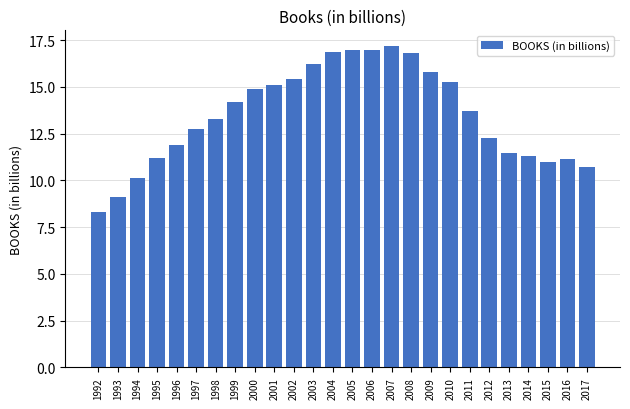

Between 2006 and 1996, which is larger?

2006